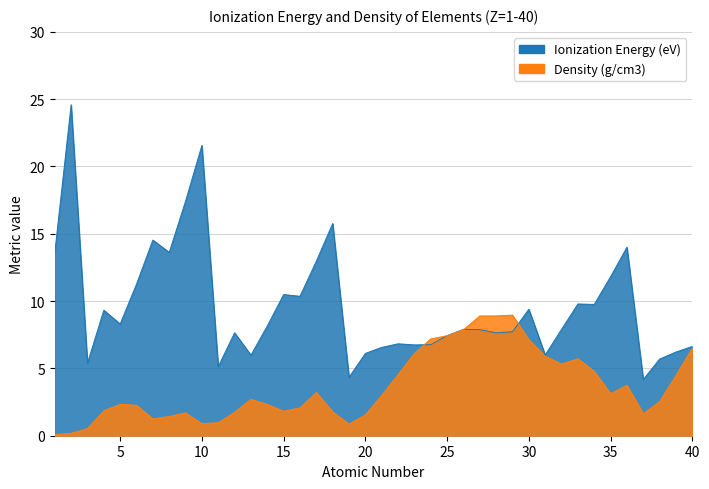

True or false: Density (g/cm3) has more than 1 interior local peaks.

True